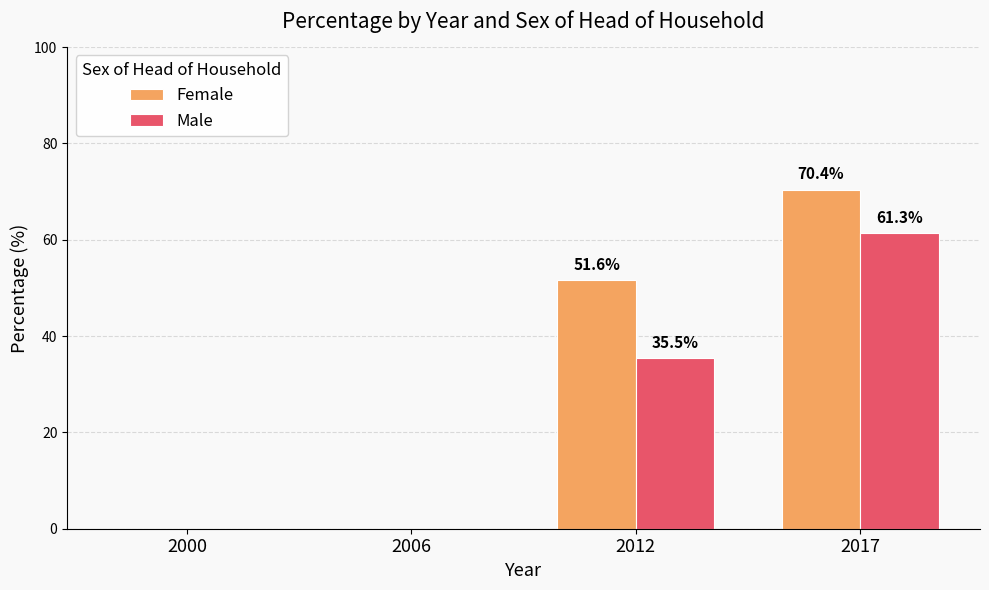

The value of Female at 2006 is 0.0. True or false?

True